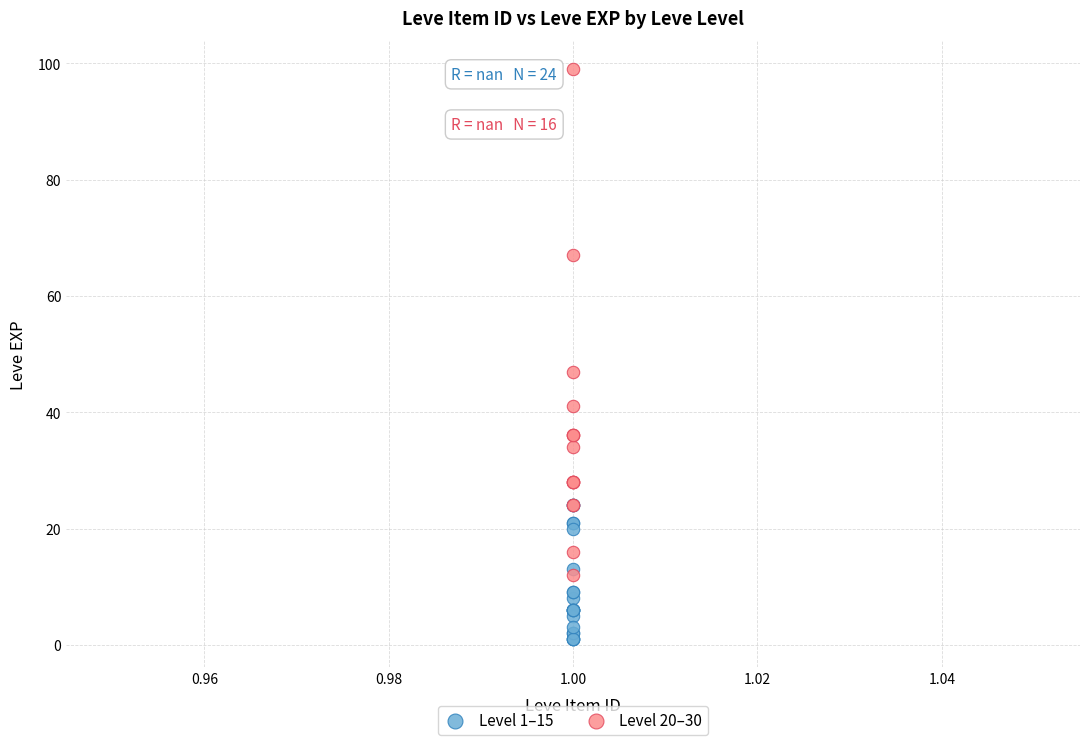

Which series reaches the minimum Y coordinate?

Level 1–15